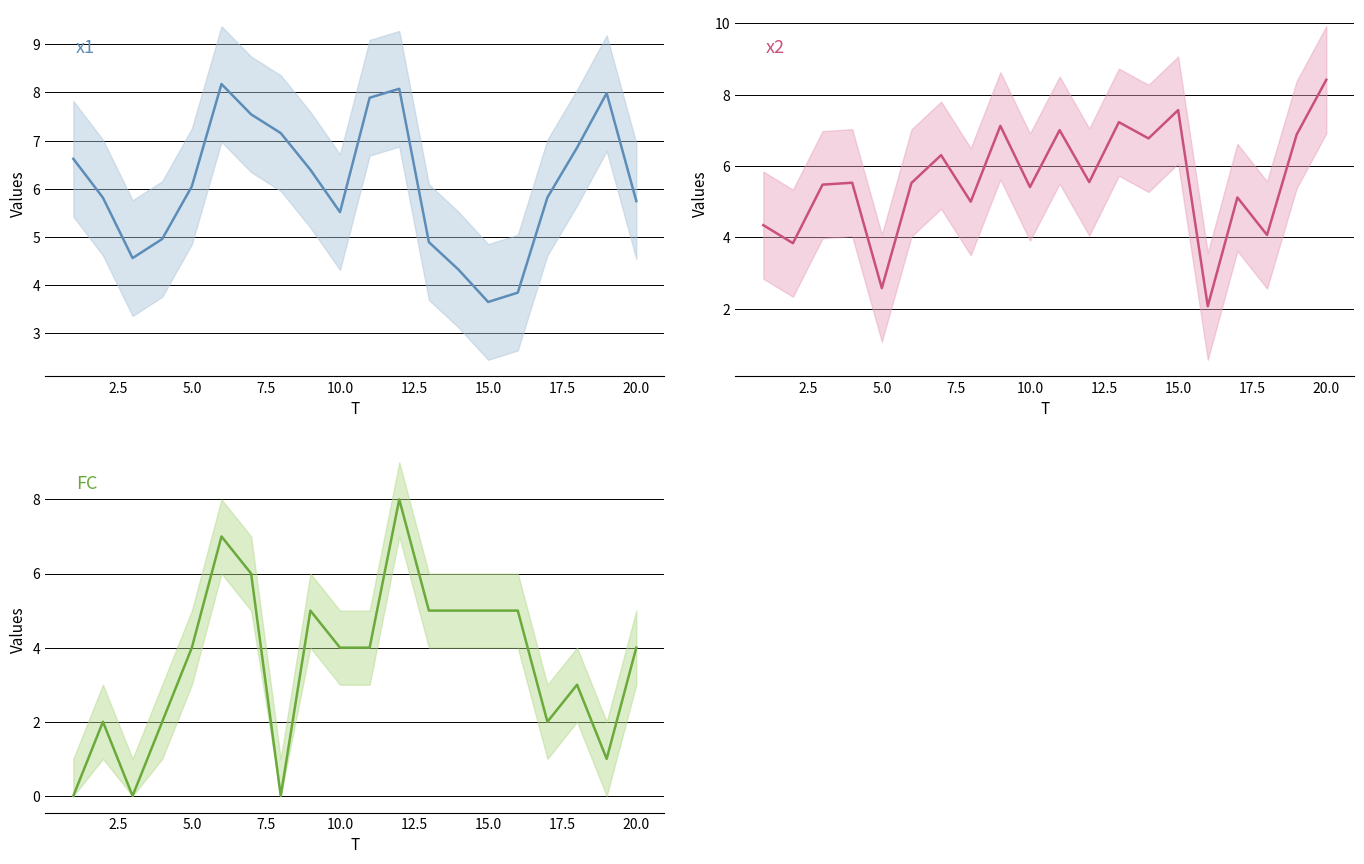

Rank the series by their average value, from lowest to highest.

FC, x2, x1